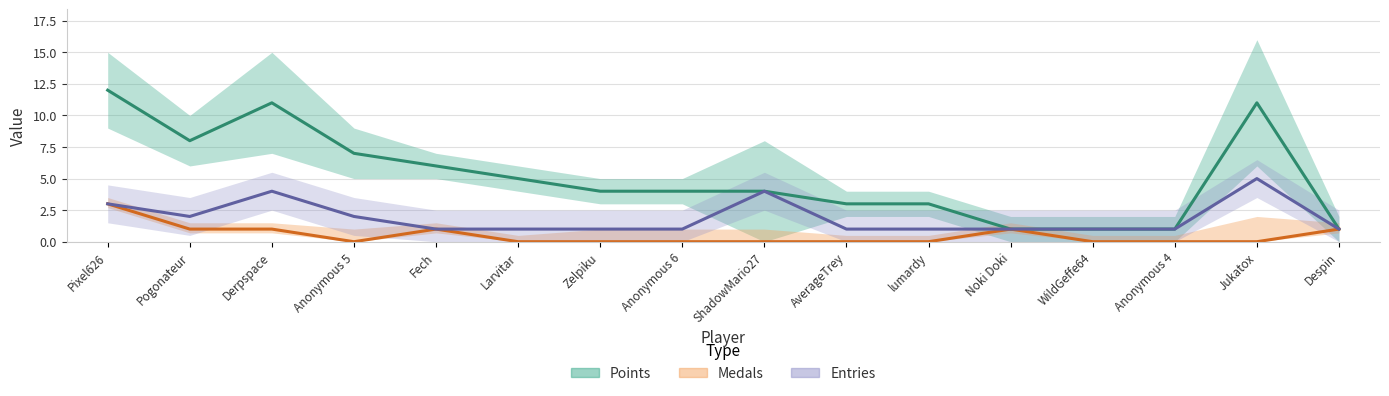

Where is Entries nearest to the value 3?

Pixel626